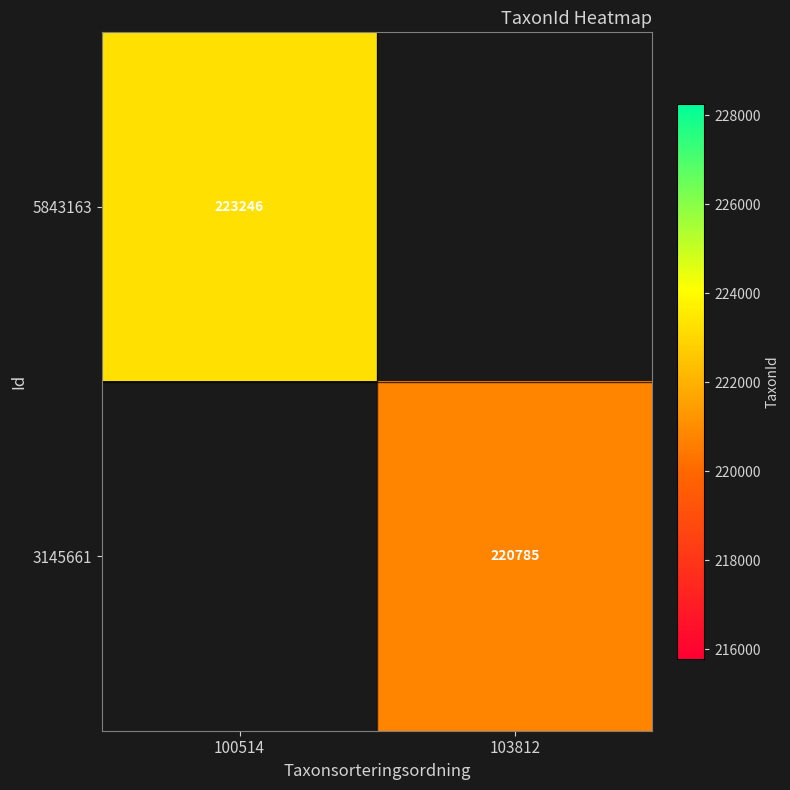

The value of 5843163 at 100514 is 75370. True or false?

False